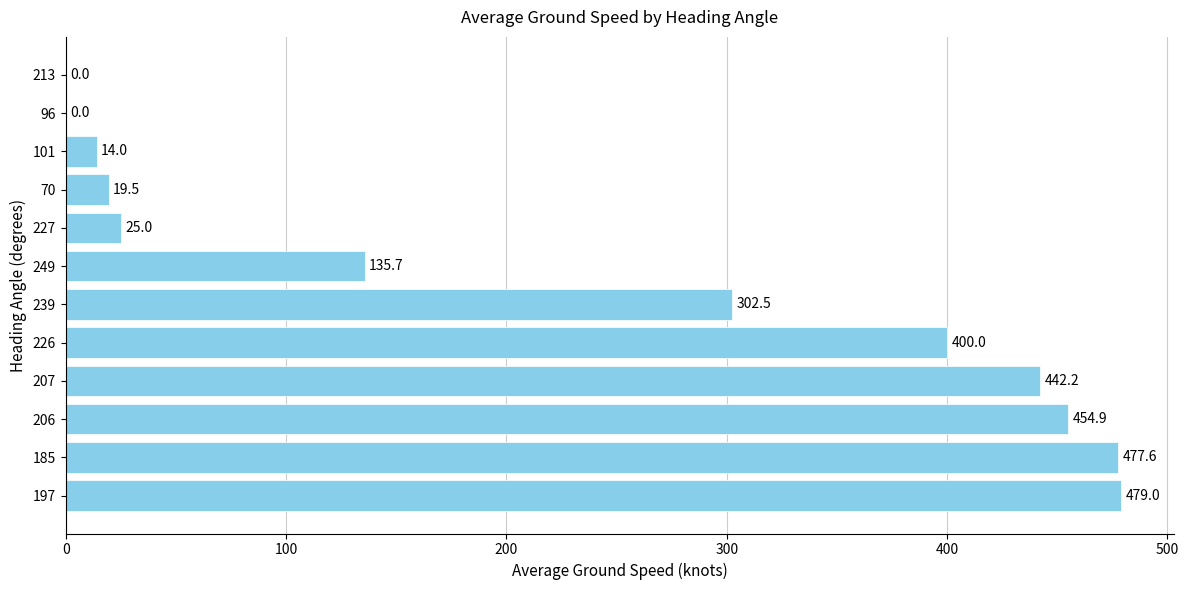

Count the number of categories in the chart.

12